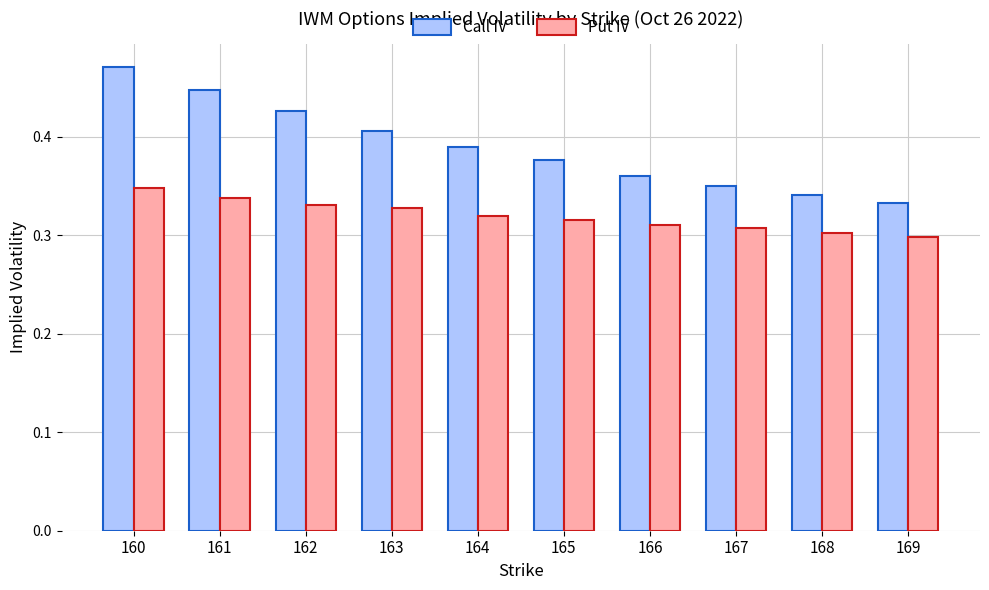

At which category is the sum across all series the highest?

160